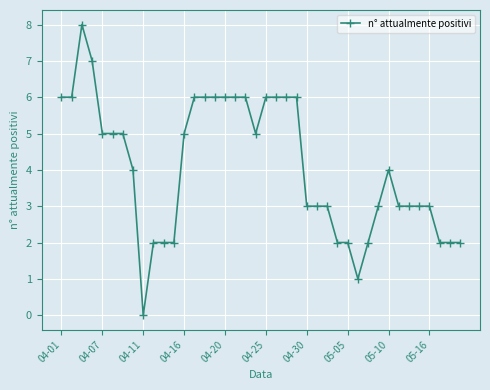

What is the difference between the second highest and minimum values?

7